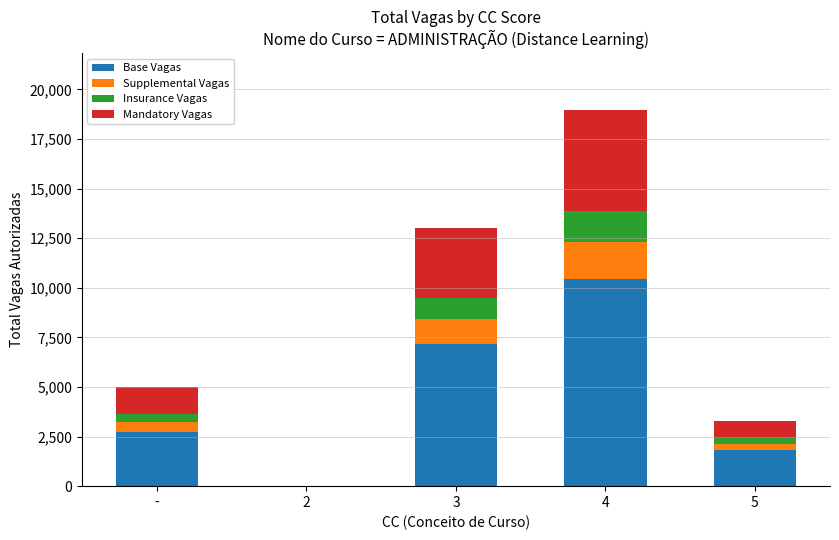

Are the bars grouped side by side (vs. stacked)?

No